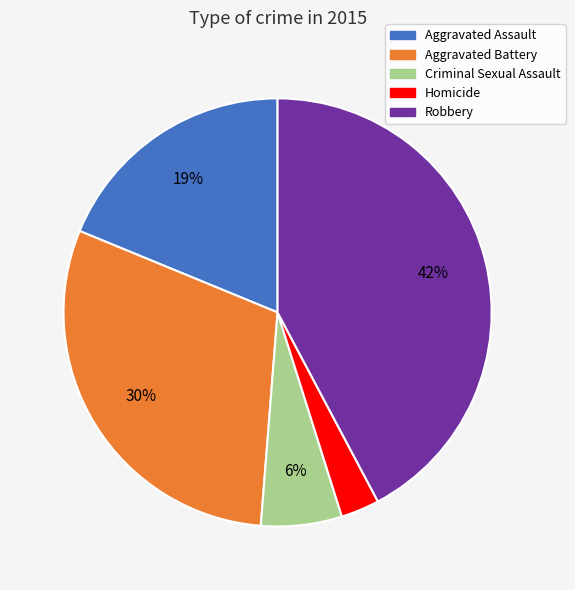

How many segments does this pie chart have?

5